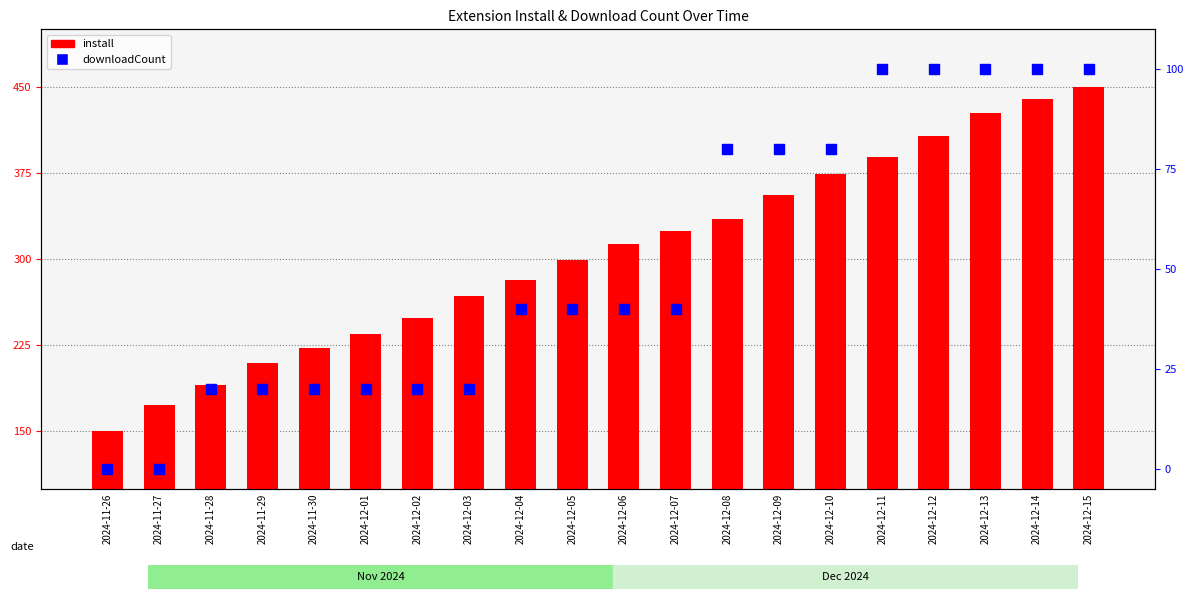

What are all the series names shown in the legend?

install, downloadCount